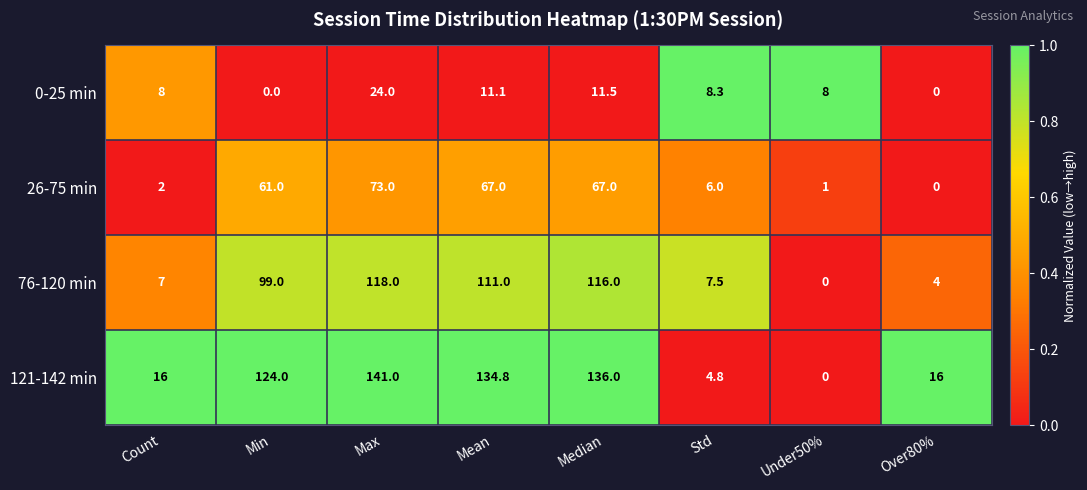

Which series has the largest total across all categories?

121-142 min